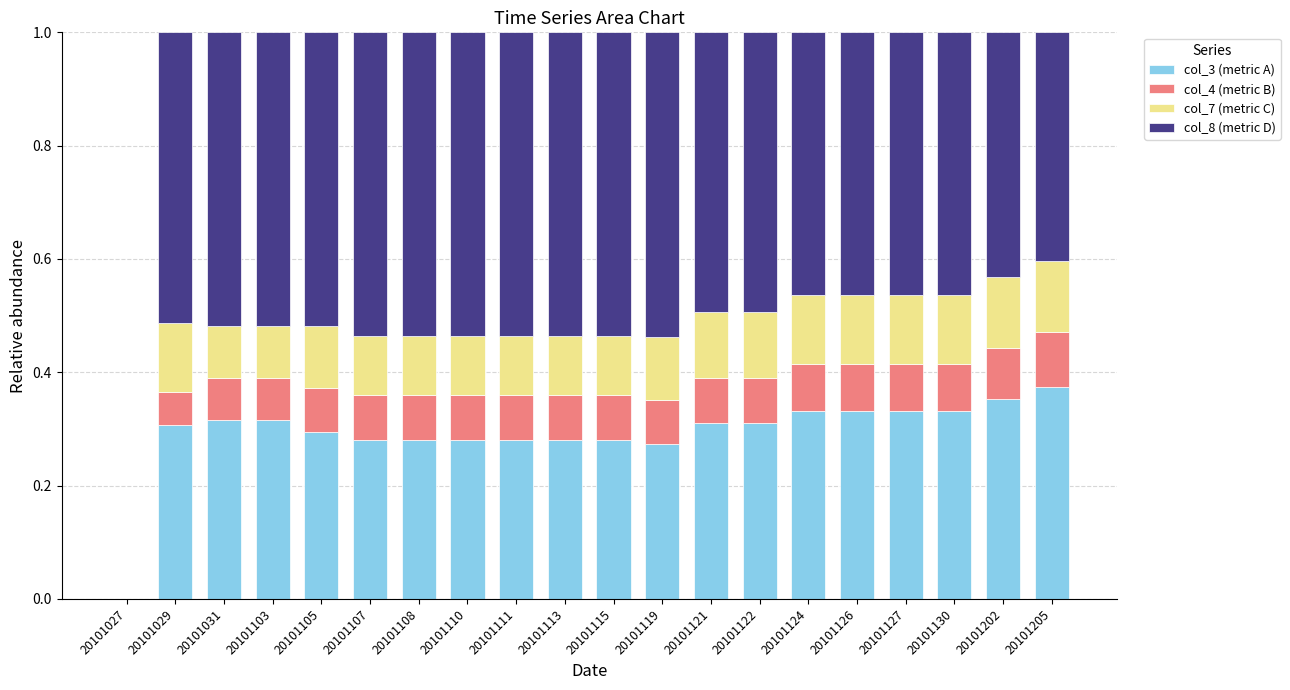

What is the total value across all series at 20101103?

1.0